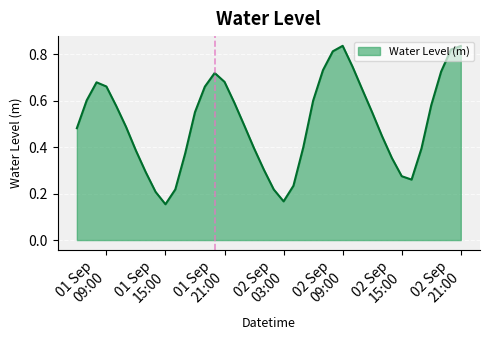

At which category does the chart reach its peak across all series?

02 Sep 09:00